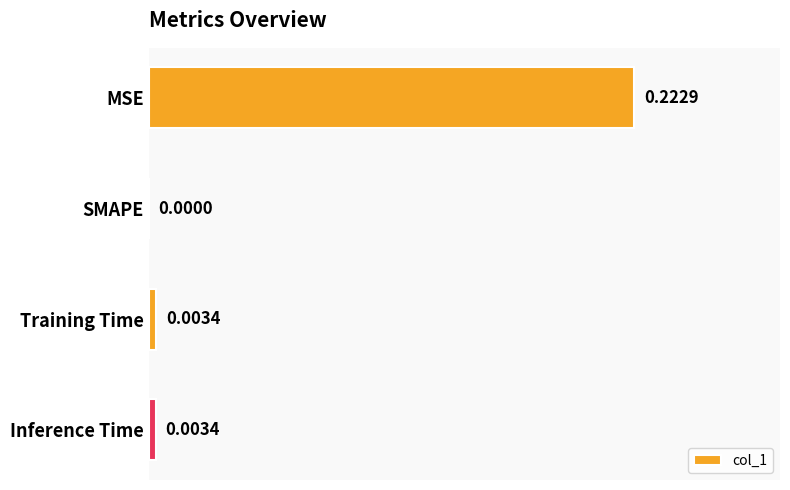

Where is the data nearest to the value 0?

SMAPE